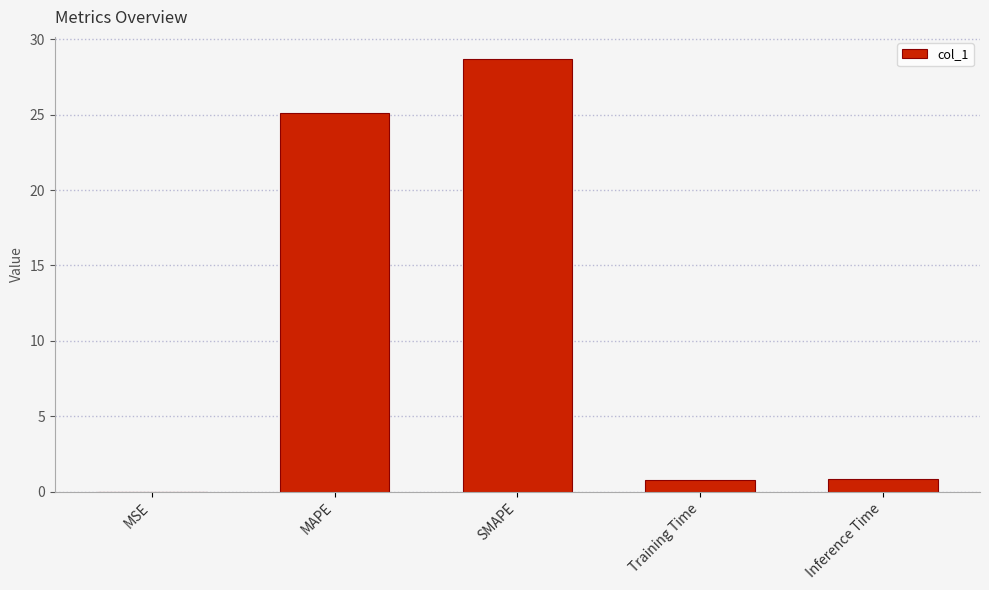

What is the maximum value shown in the chart?

28.7